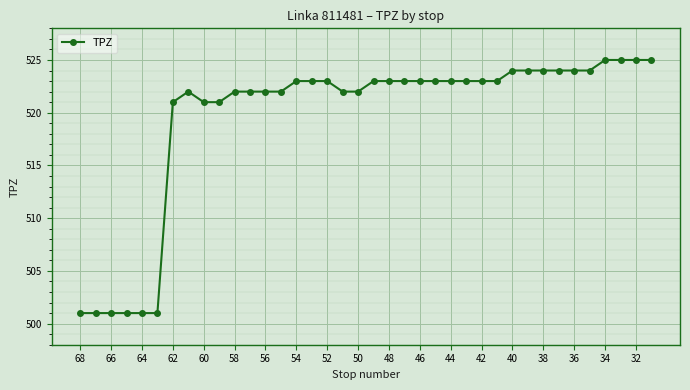

How many lines are shown in the chart?

1